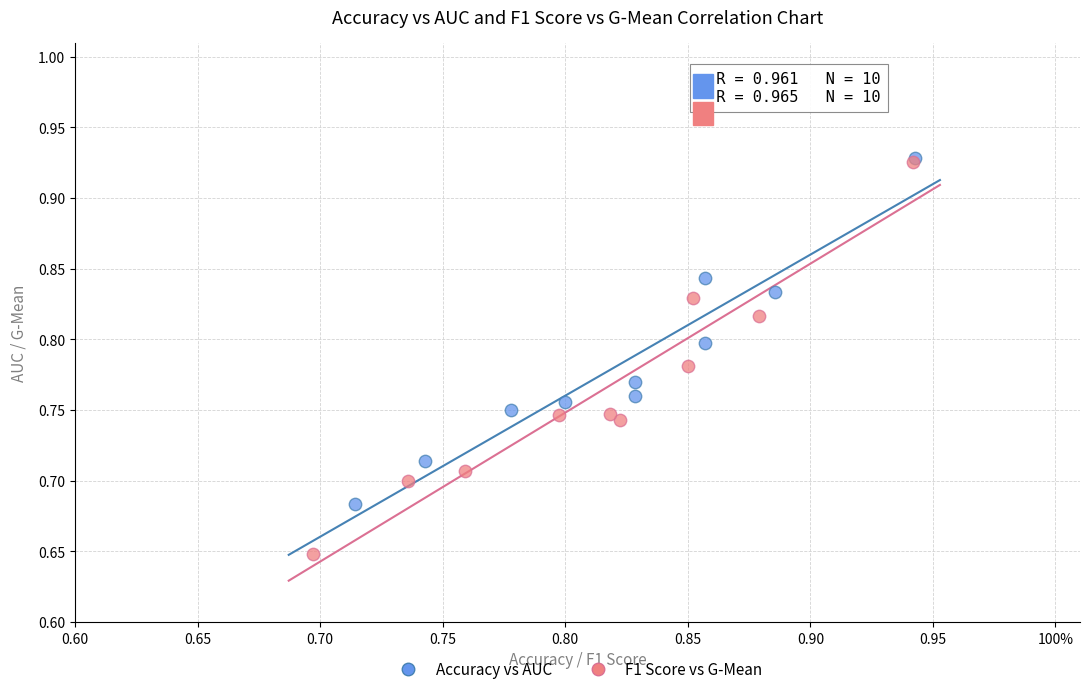

Which series contains the lowest Y value?

F1 Score vs G-Mean